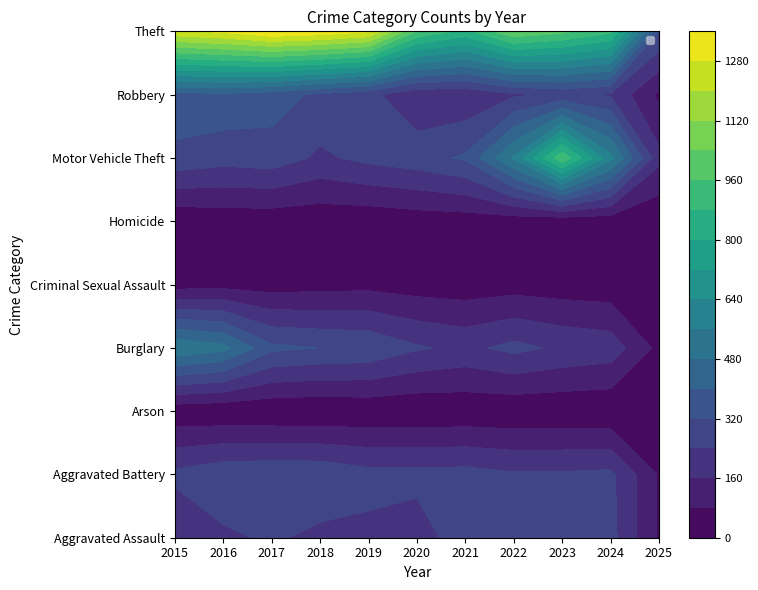

What is the difference between the highest and lowest values at 2015?

1250